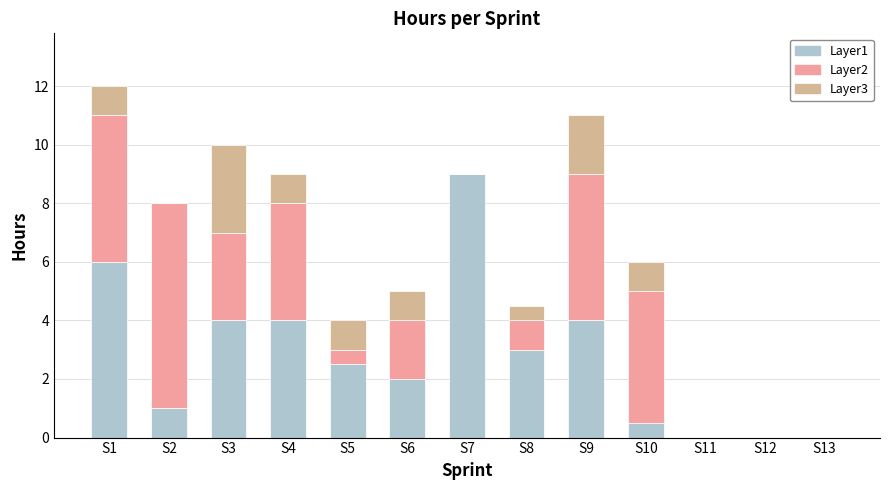

At which category is the sum across all series the highest?

S1